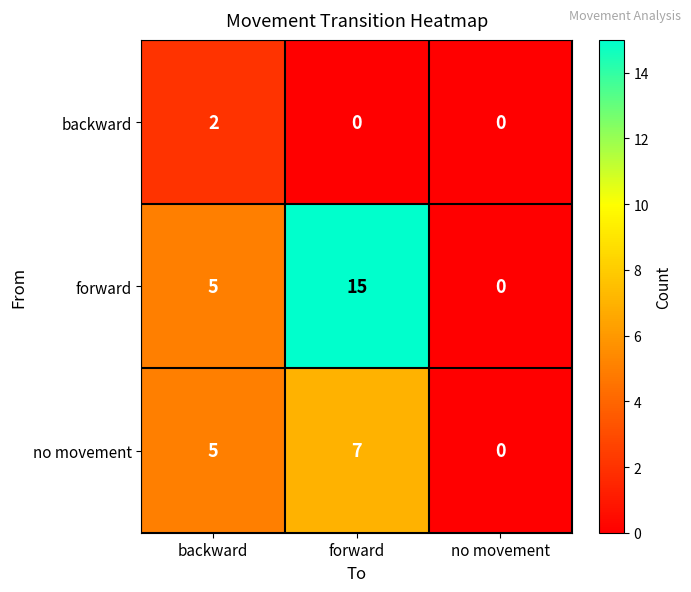

Where is forward nearest to the value 7?

backward